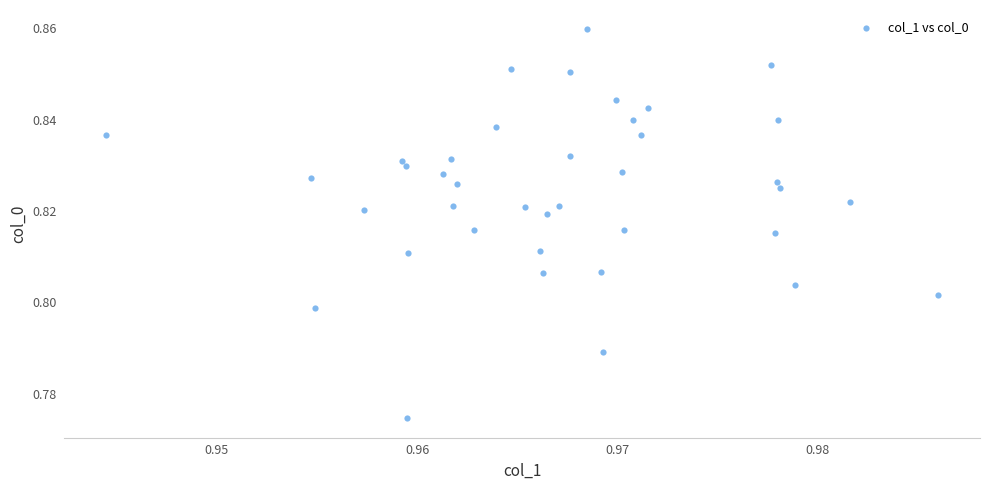

How many points are shown in the scatter plot?

39